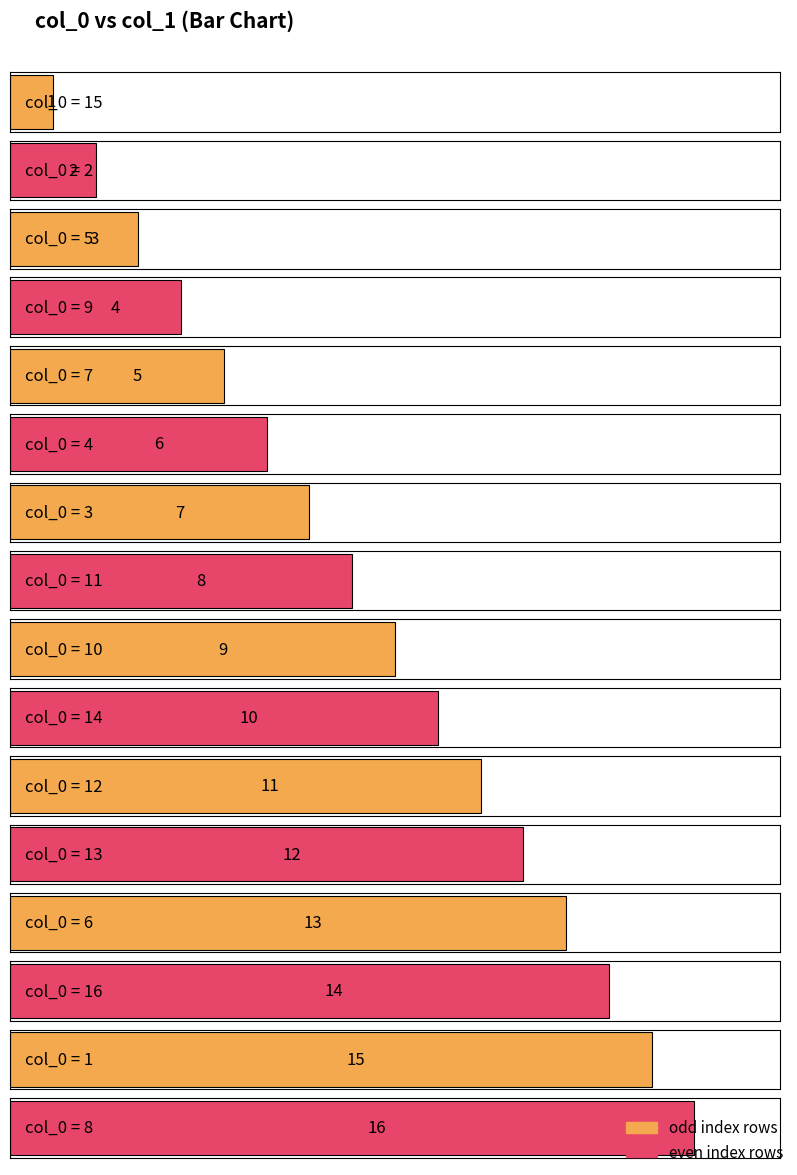

Between 9 and 15, which is larger?

9